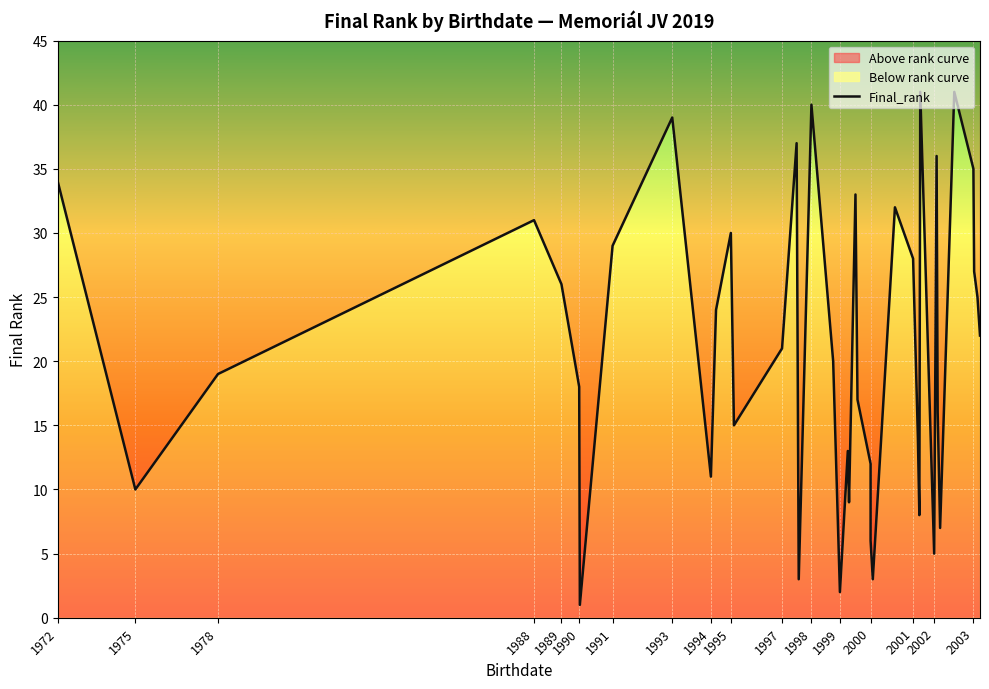

What is the approximate value at 19?

13